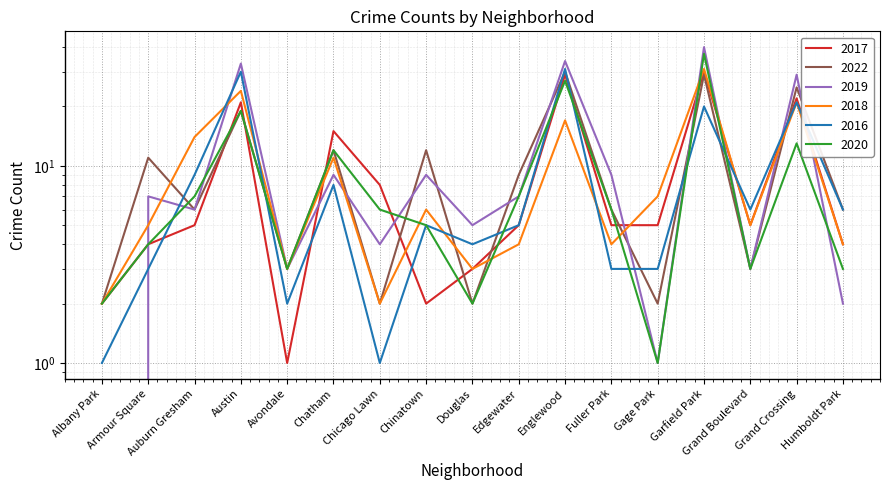

At which category does 2018 reach its first local peak?

Austin